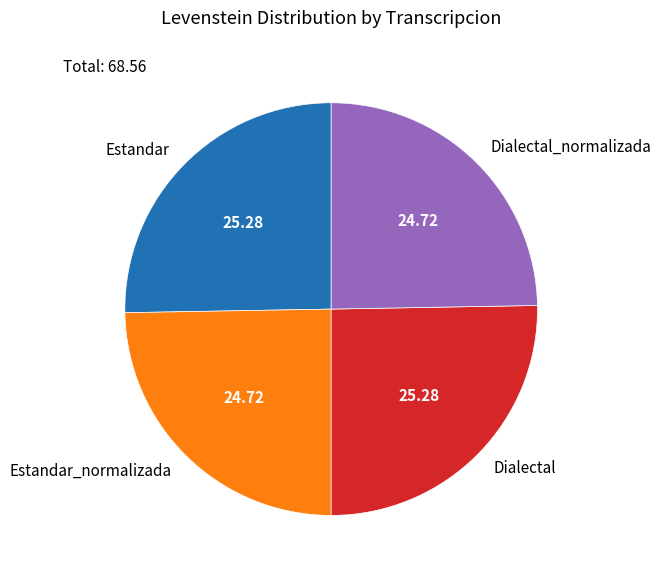

Do Dialectal_normalizada and Estandar_normalizada together represent more than half of the pie?

No